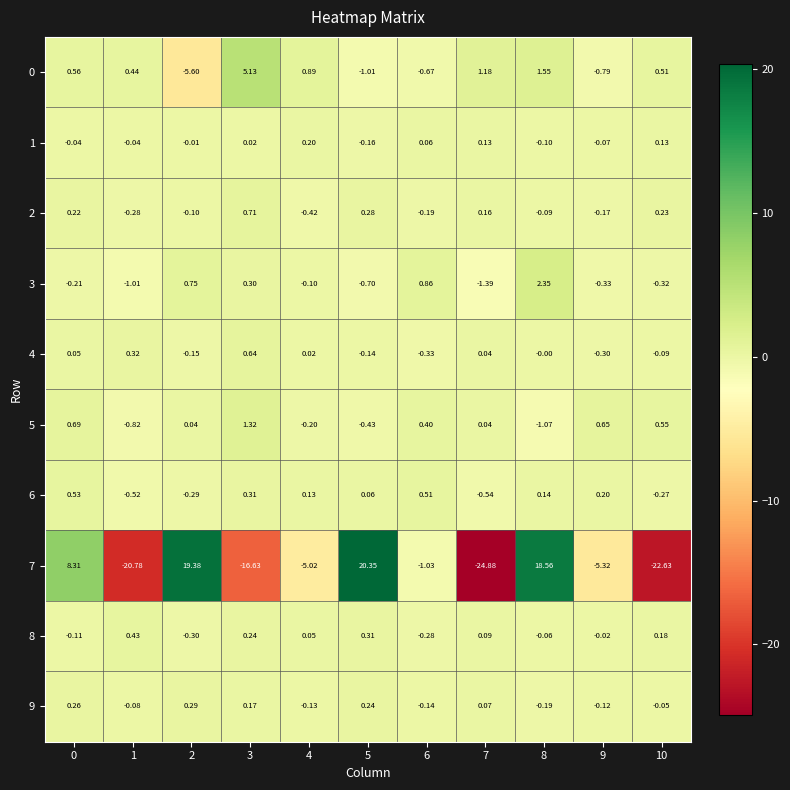

What is the difference between the highest and lowest values at 1?

21.2